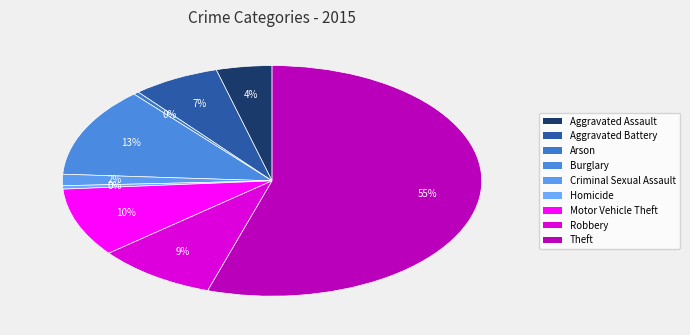

Rank the categories by value from highest to lowest.

Theft, Burglary, Motor Vehicle Theft, Robbery, Aggravated Battery, Aggravated Assault, Criminal Sexual Assault, Homicide, Arson